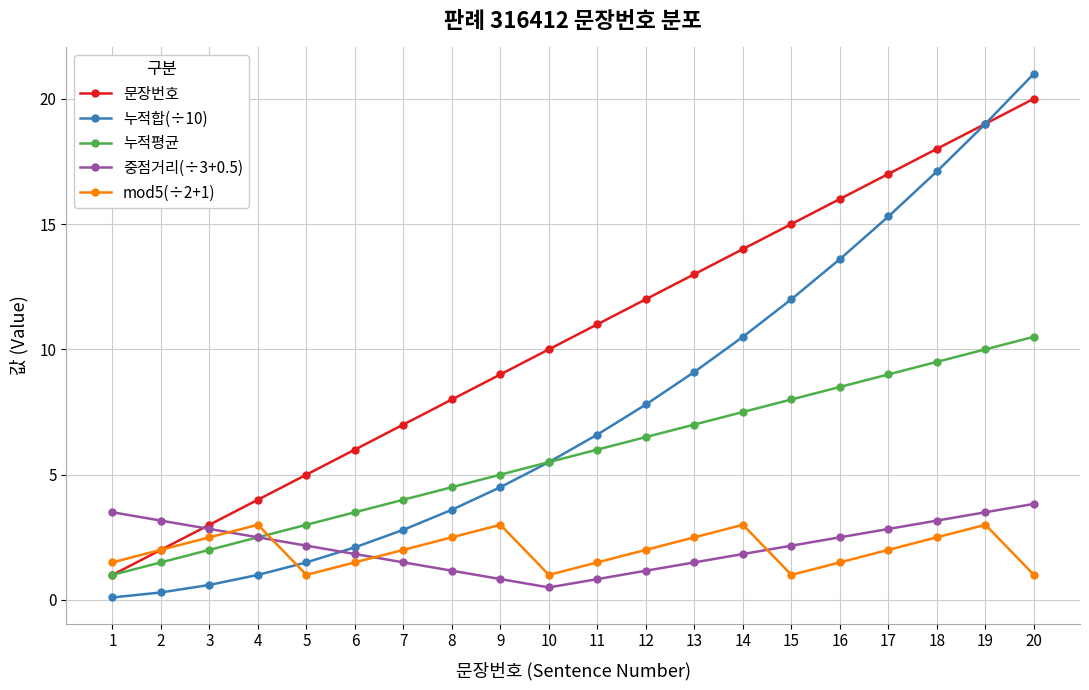

The 누적합(÷10) series shows 10.5 at 14. True or false?

True